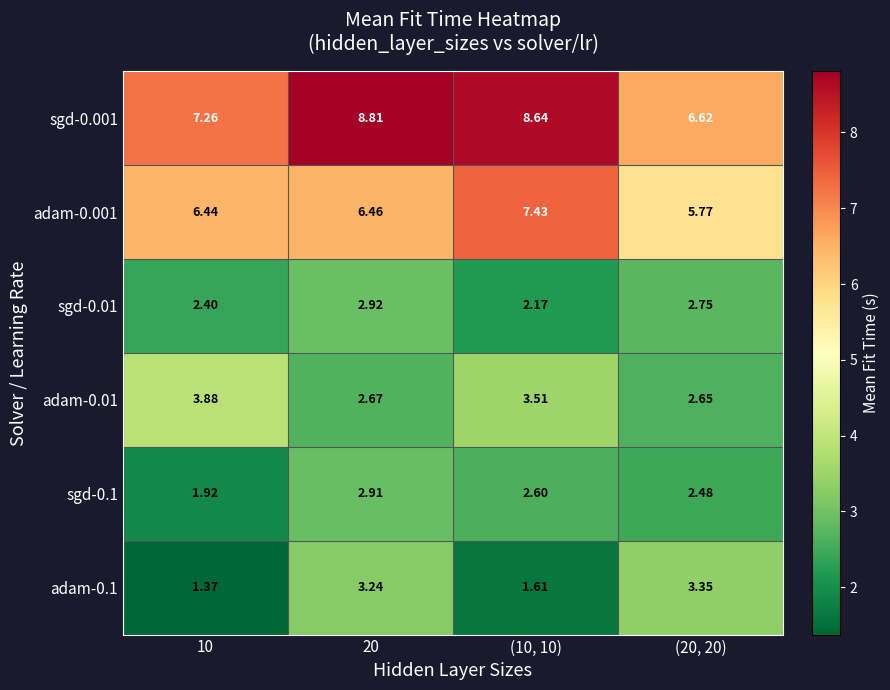

List the series in order of their peak value, highest first.

sgd-0.001, adam-0.001, adam-0.01, adam-0.1, sgd-0.01, sgd-0.1